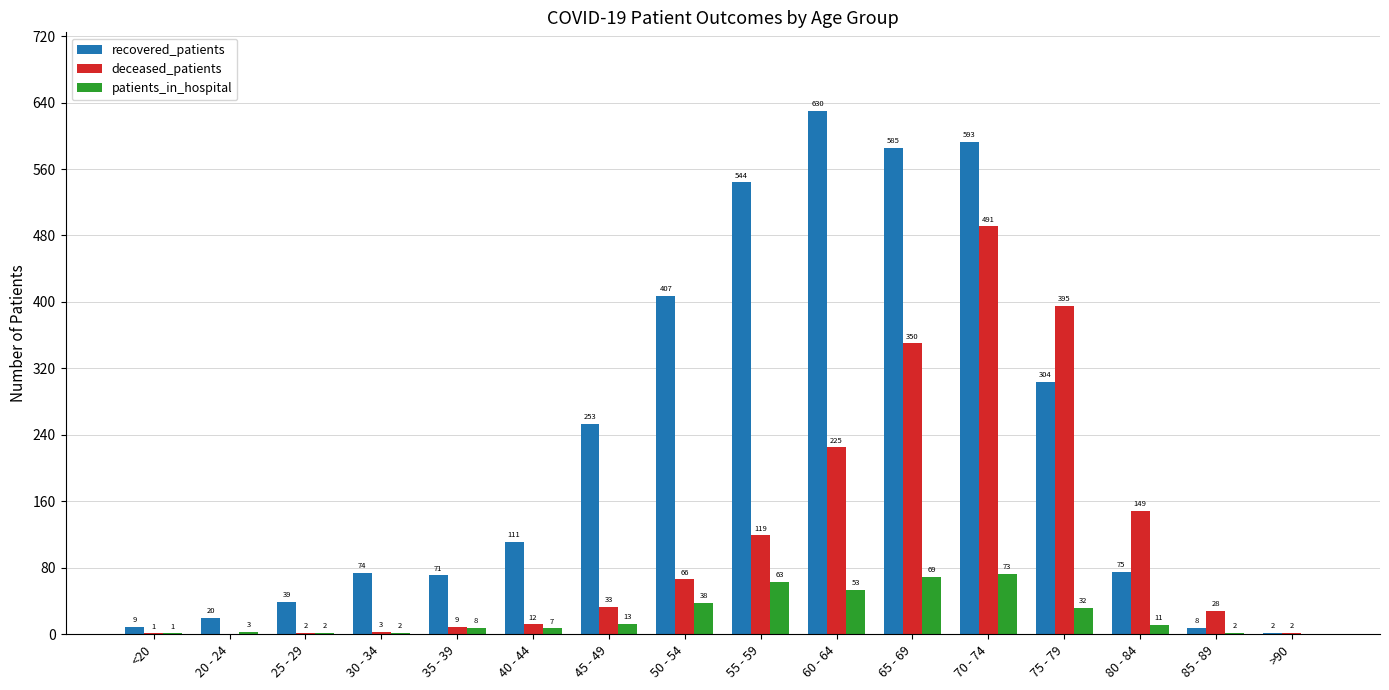

True or false: deceased_patients has a value of 33 at 45 - 49.

True